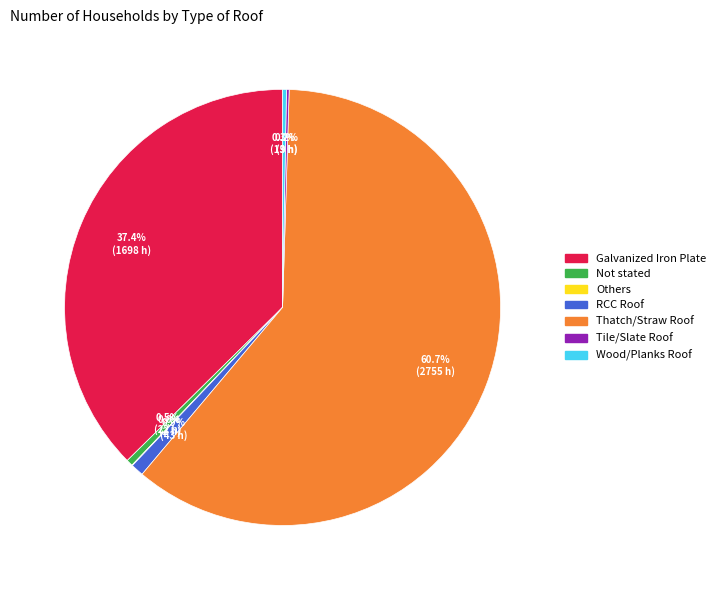

What is the largest slice in the pie chart?

Thatch/Straw Roof